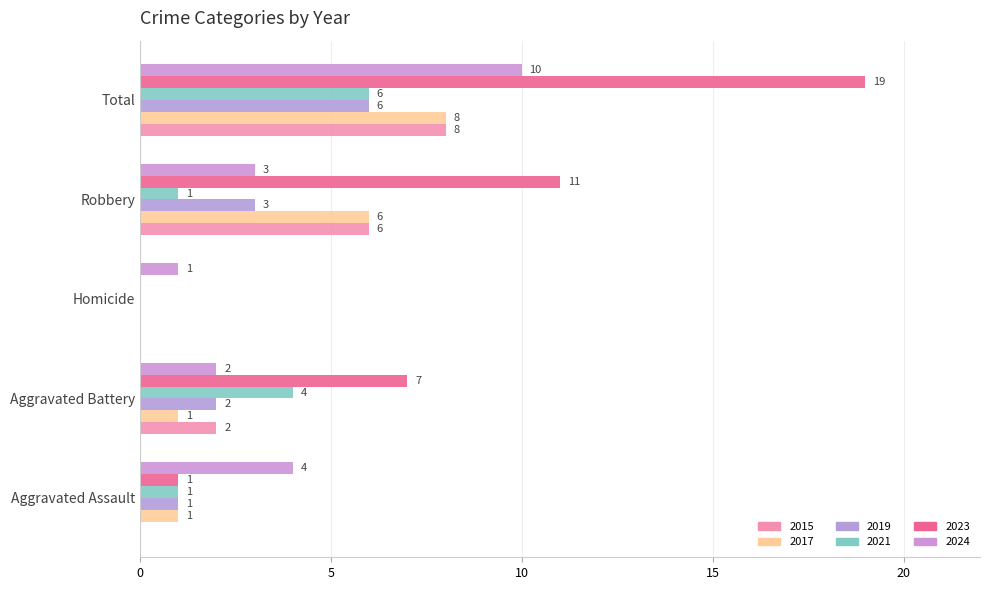

How many data points does each series have?

5